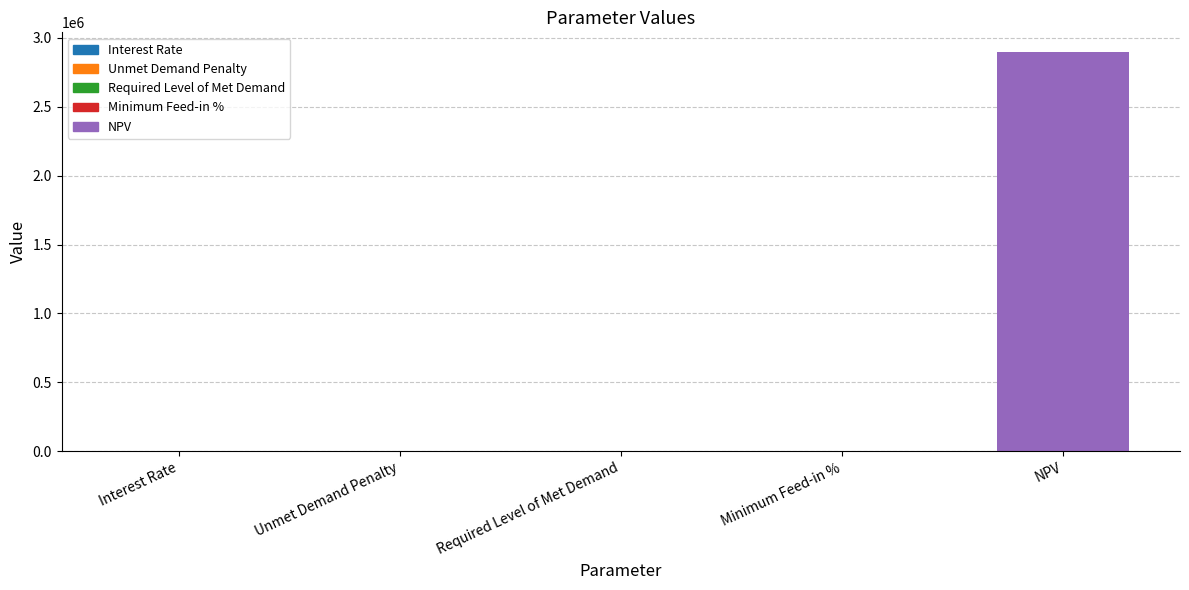

Does the chart contain stacked bars?

No